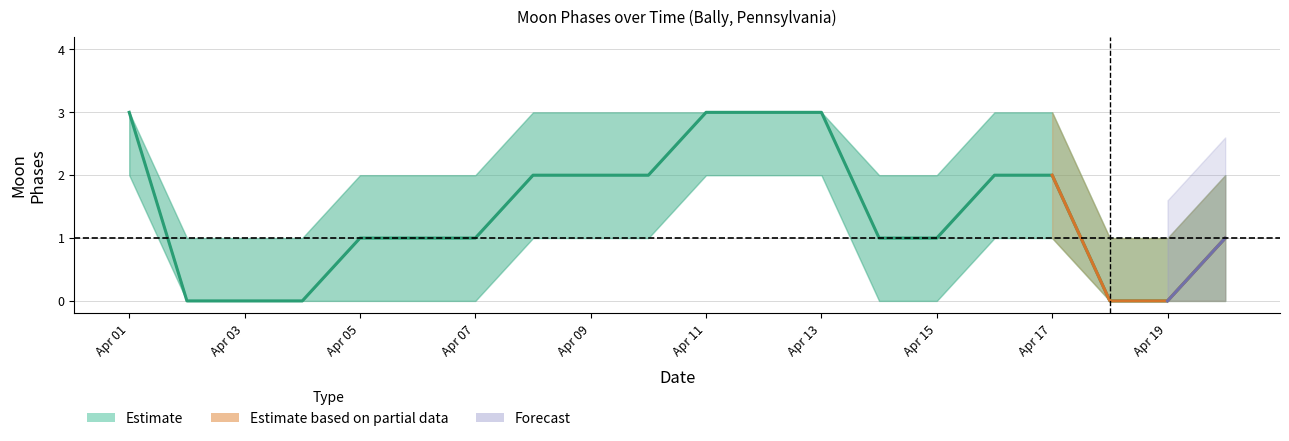

True or false: Moon Phases center and Moon Phases upper cross at least once.

False